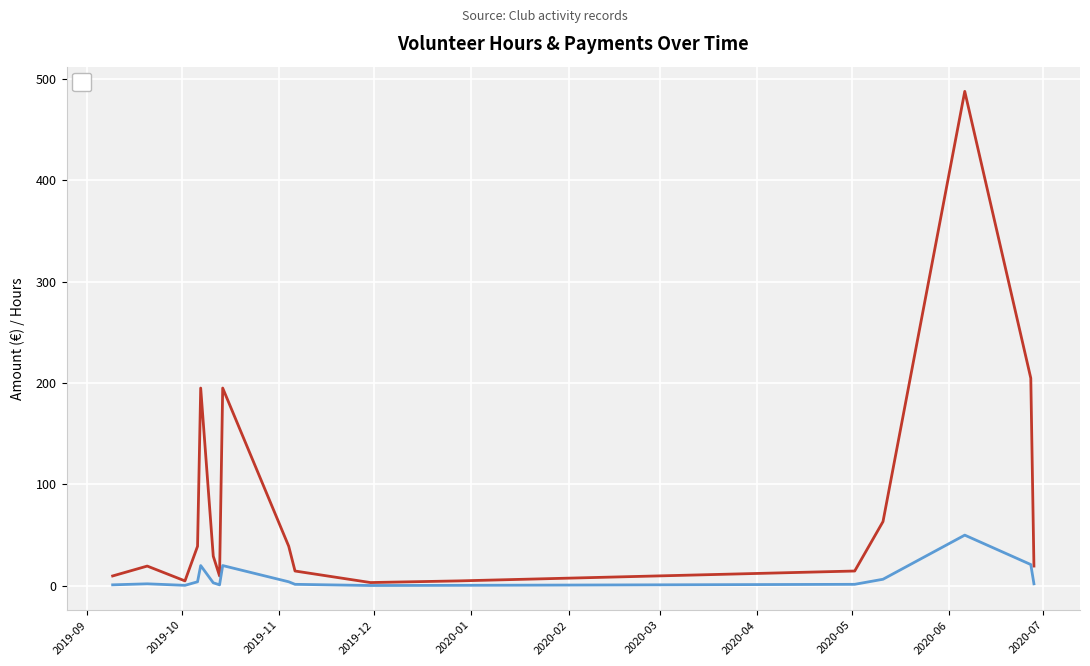

Between 2019-11-30 and 2019-10-06, which is larger?

2019-10-06